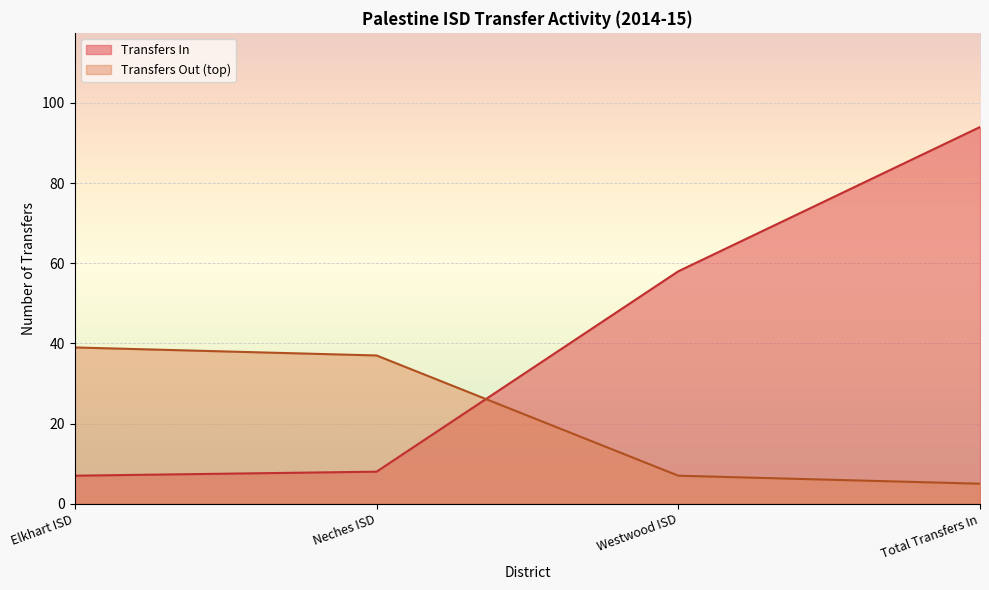

What is the change in value from Neches ISD to Westwood ISD?

+50